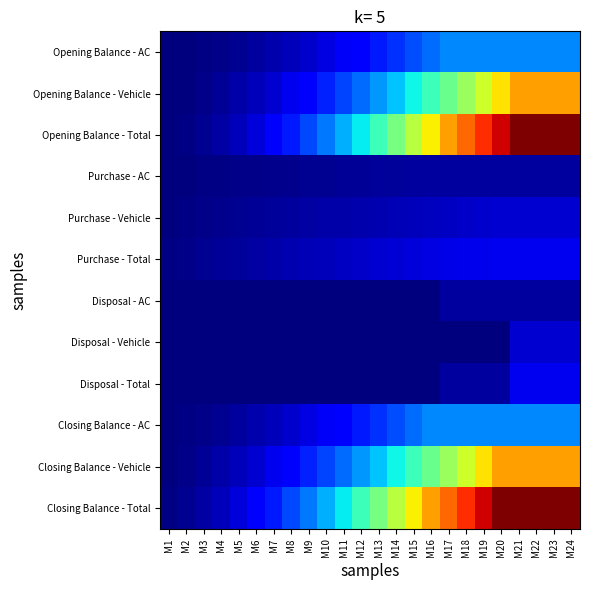

Reading right to left, list all the values displayed in this chart.

Opening Balance - AC: M24=297500.0	M23=297500.0	M22=297500.0	M21=297500.0	M20=297500.0	M19=297500.0	M18=297500.0	M17=297500.0	M16=262500.0	M15=229687.5	M14=199062.5	M13=170625.0	M12=144375.0	M11=120312.5	M10=98437.5	M9=78750.0	M8=61250.0	M7=45937.5	M6=32812.5	M5=21875.0	M4=13125.0	M3=6562.5	M2=2187.5	M1=0.0
Opening Balance - Vehicle: M24=840000.0	M23=840000.0	M22=840000.0	M21=840000.0	M20=760000.0	M19=684000.0	M18=612000.0	M17=544000.0	M16=480000.0	M15=420000.0	M14=364000.0	M13=312000.0	M12=264000.0	M11=220000.0	M10=180000.0	M9=144000.0	M8=112000.0	M7=84000.0	M6=60000.0	M5=40000.0	M4=24000.0	M3=12000.0	M2=4000.0	M1=0.0
Opening Balance - Total: M24=1137500.0	M23=1137500.0	M22=1137500.0	M21=1137500.0	M20=1057500.0	M19=981500.0	M18=909500.0	M17=841500.0	M16=742500.0	M15=649687.5	M14=563062.5	M13=482625.0	M12=408375.0	M11=340312.5	M10=278437.5	M9=222750.0	M8=173250.0	M7=129937.5	M6=92812.5	M5=61875.0	M4=37125.0	M3=18562.5	M2=6187.5	M1=0.0
Purchase - AC: M24=35000.0	M23=35000.0	M22=35000.0	M21=35000.0	M20=35000.0	M19=35000.0	M18=35000.0	M17=35000.0	M16=35000.0	M15=32812.5	M14=30625.0	M13=28437.5	M12=26250.0	M11=24062.5	M10=21875.0	M9=19687.5	M8=17500.0	M7=15312.5	M6=13125.0	M5=10937.5	M4=8750.0	M3=6562.5	M2=4375.0	M1=2187.5
Purchase - Vehicle: M24=80000.0	M23=80000.0	M22=80000.0	M21=80000.0	M20=80000.0	M19=76000.0	M18=72000.0	M17=68000.0	M16=64000.0	M15=60000.0	M14=56000.0	M13=52000.0	M12=48000.0	M11=44000.0	M10=40000.0	M9=36000.0	M8=32000.0	M7=28000.0	M6=24000.0	M5=20000.0	M4=16000.0	M3=12000.0	M2=8000.0	M1=4000.0
Purchase - Total: M24=115000.0	M23=115000.0	M22=115000.0	M21=115000.0	M20=115000.0	M19=111000.0	M18=107000.0	M17=103000.0	M16=99000.0	M15=92812.5	M14=86625.0	M13=80437.5	M12=74250.0	M11=68062.5	M10=61875.0	M9=55687.5	M8=49500.0	M7=43312.5	M6=37125.0	M5=30937.5	M4=24750.0	M3=18562.5	M2=12375.0	M1=6187.5
Disposal - AC: M24=35000.0	M23=35000.0	M22=35000.0	M21=35000.0	M20=35000.0	M19=35000.0	M18=35000.0	M17=35000.0	M16=0.0	M15=0.0	M14=0.0	M13=0.0	M12=0.0	M11=0.0	M10=0.0	M9=0.0	M8=0.0	M7=0.0	M6=0.0	M5=0.0	M4=0.0	M3=0.0	M2=0.0	M1=0.0
Disposal - Vehicle: M24=80000.0	M23=80000.0	M22=80000.0	M21=80000.0	M20=0.0	M19=0.0	M18=0.0	M17=0.0	M16=0.0	M15=0.0	M14=0.0	M13=0.0	M12=0.0	M11=0.0	M10=0.0	M9=0.0	M8=0.0	M7=0.0	M6=0.0	M5=0.0	M4=0.0	M3=0.0	M2=0.0	M1=0.0
Disposal - Total: M24=115000.0	M23=115000.0	M22=115000.0	M21=115000.0	M20=35000.0	M19=35000.0	M18=35000.0	M17=35000.0	M16=0.0	M15=0.0	M14=0.0	M13=0.0	M12=0.0	M11=0.0	M10=0.0	M9=0.0	M8=0.0	M7=0.0	M6=0.0	M5=0.0	M4=0.0	M3=0.0	M2=0.0	M1=0.0
Closing Balance - AC: M24=297500.0	M23=297500.0	M22=297500.0	M21=297500.0	M20=297500.0	M19=297500.0	M18=297500.0	M17=297500.0	M16=297500.0	M15=262500.0	M14=229687.5	M13=199062.5	M12=170625.0	M11=144375.0	M10=120312.5	M9=98437.5	M8=78750.0	M7=61250.0	M6=45937.5	M5=32812.5	M4=21875.0	M3=13125.0	M2=6562.5	M1=2187.5
Closing Balance - Vehicle: M24=840000.0	M23=840000.0	M22=840000.0	M21=840000.0	M20=840000.0	M19=760000.0	M18=684000.0	M17=612000.0	M16=544000.0	M15=480000.0	M14=420000.0	M13=364000.0	M12=312000.0	M11=264000.0	M10=220000.0	M9=180000.0	M8=144000.0	M7=112000.0	M6=84000.0	M5=60000.0	M4=40000.0	M3=24000.0	M2=12000.0	M1=4000.0
Closing Balance - Total: M24=1137500.0	M23=1137500.0	M22=1137500.0	M21=1137500.0	M20=1137500.0	M19=1057500.0	M18=981500.0	M17=909500.0	M16=841500.0	M15=742500.0	M14=649687.5	M13=563062.5	M12=482625.0	M11=408375.0	M10=340312.5	M9=278437.5	M8=222750.0	M7=173250.0	M6=129937.5	M5=92812.5	M4=61875.0	M3=37125.0	M2=18562.5	M1=6187.5